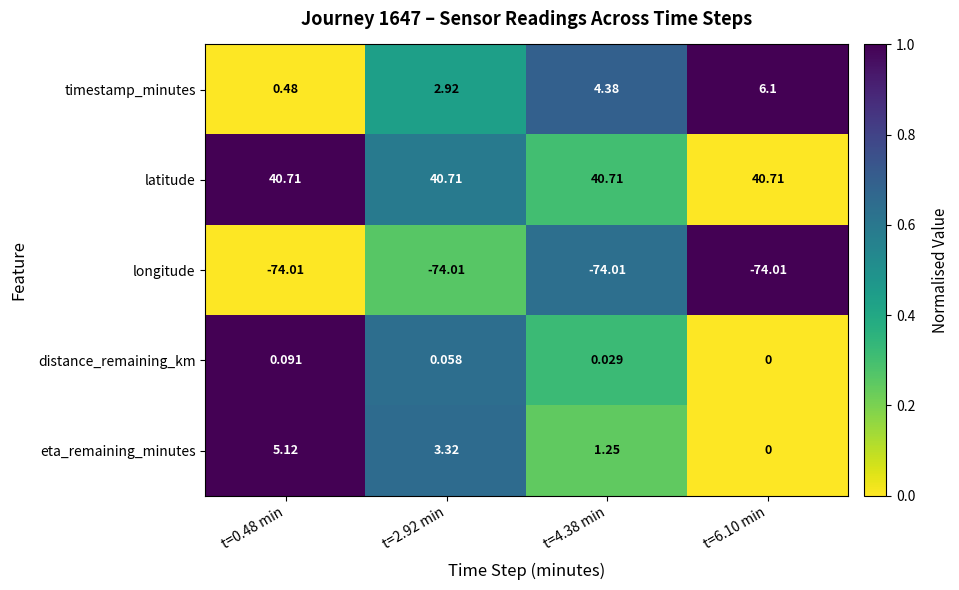

How many categories are shown in the chart?

4